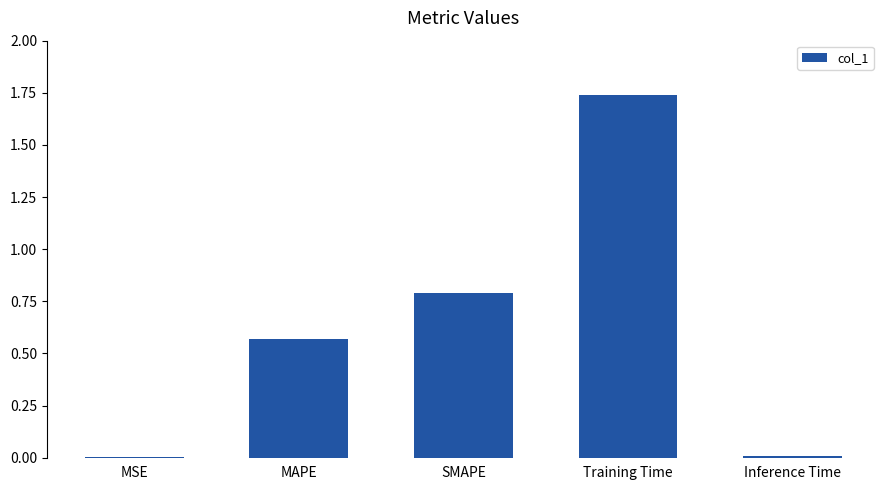

The value at MAPE is 0.9. True or false?

False